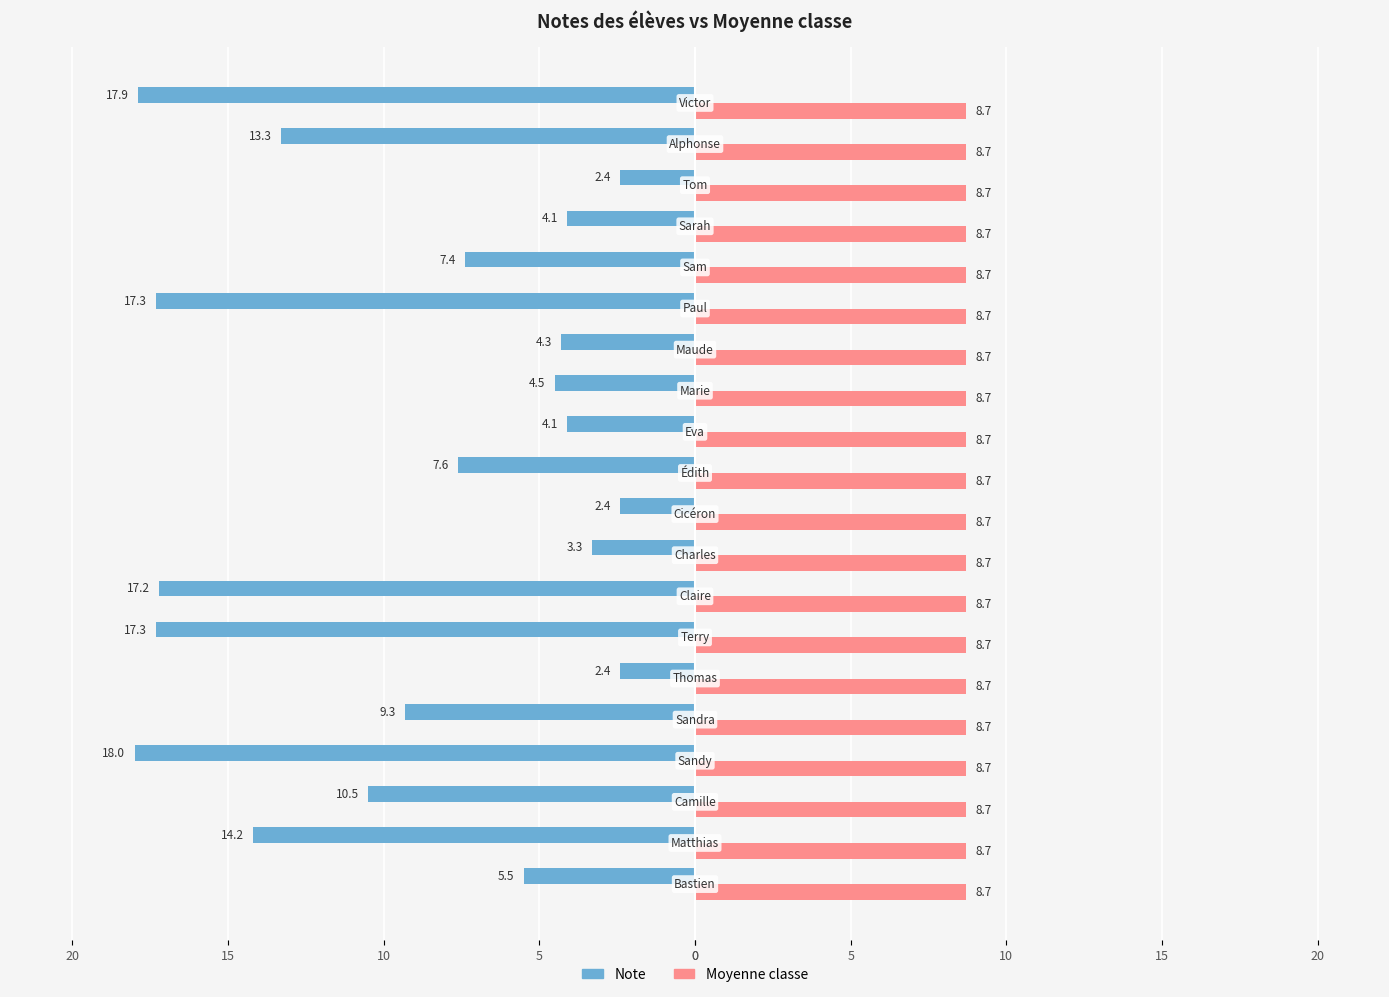

What are all the series names shown in the legend?

Note, Moyenne classe